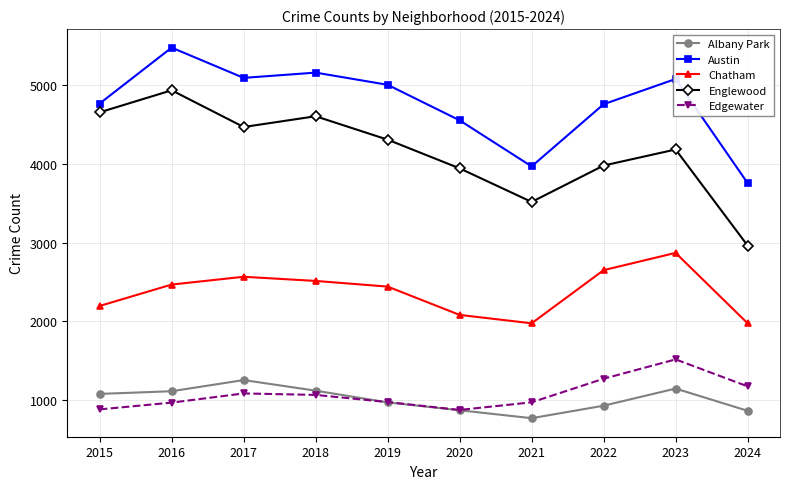

How many categories are shown in the chart?

10